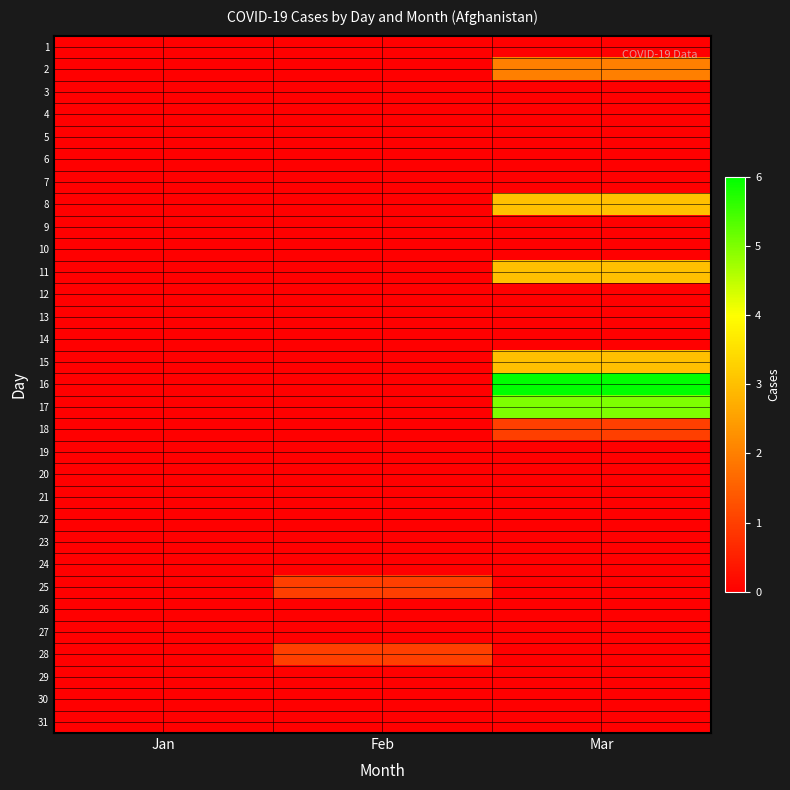

Rank the series at Mar from lowest to highest value.

1, 3, 4, 5, 6, 7, 9, 10, 12, 13, 14, 19, 20, 21, 22, 23, 24, 25, 26, 27, 28, 29, 30, 31, 18, 2, 8, 11, 15, 17, 16